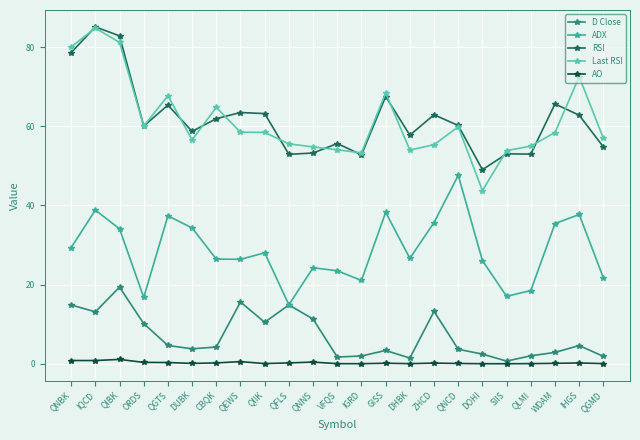

What is the label of the 7th point from the left?

CBQK